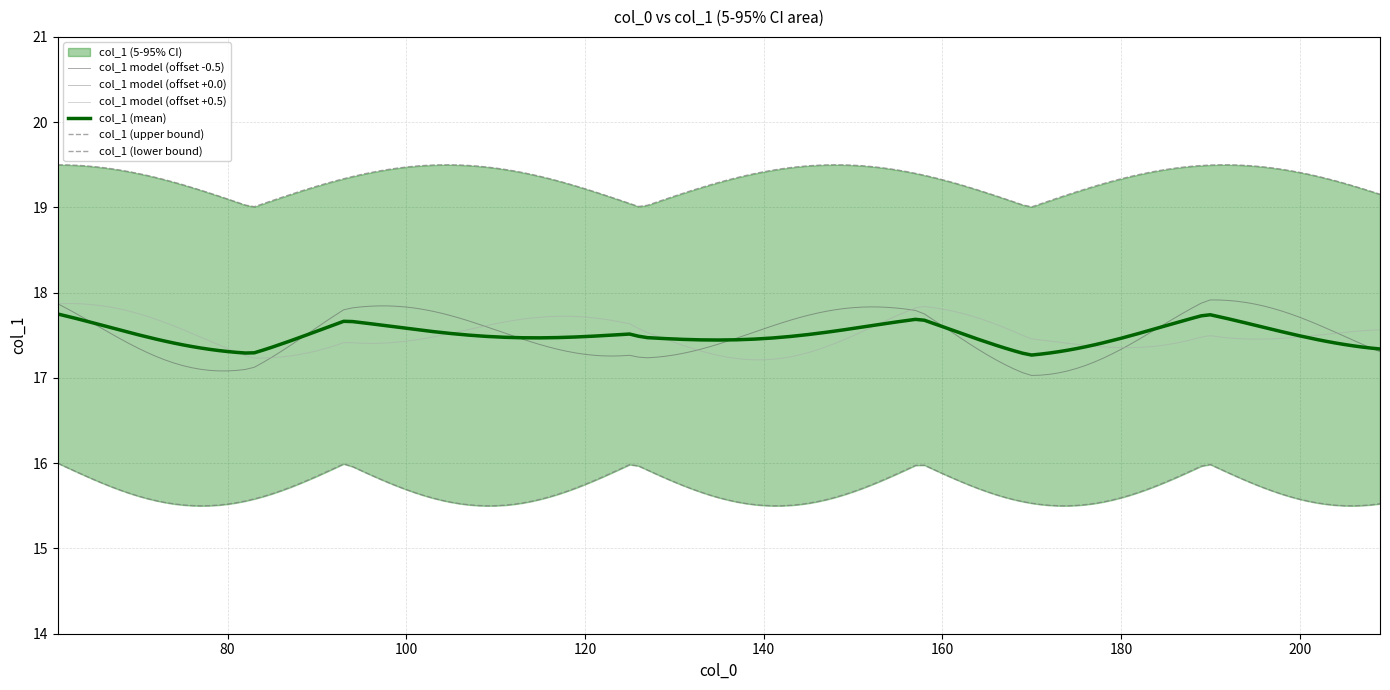

What is the value of the col_1 (upper) point at the 15th from the left?

19.0